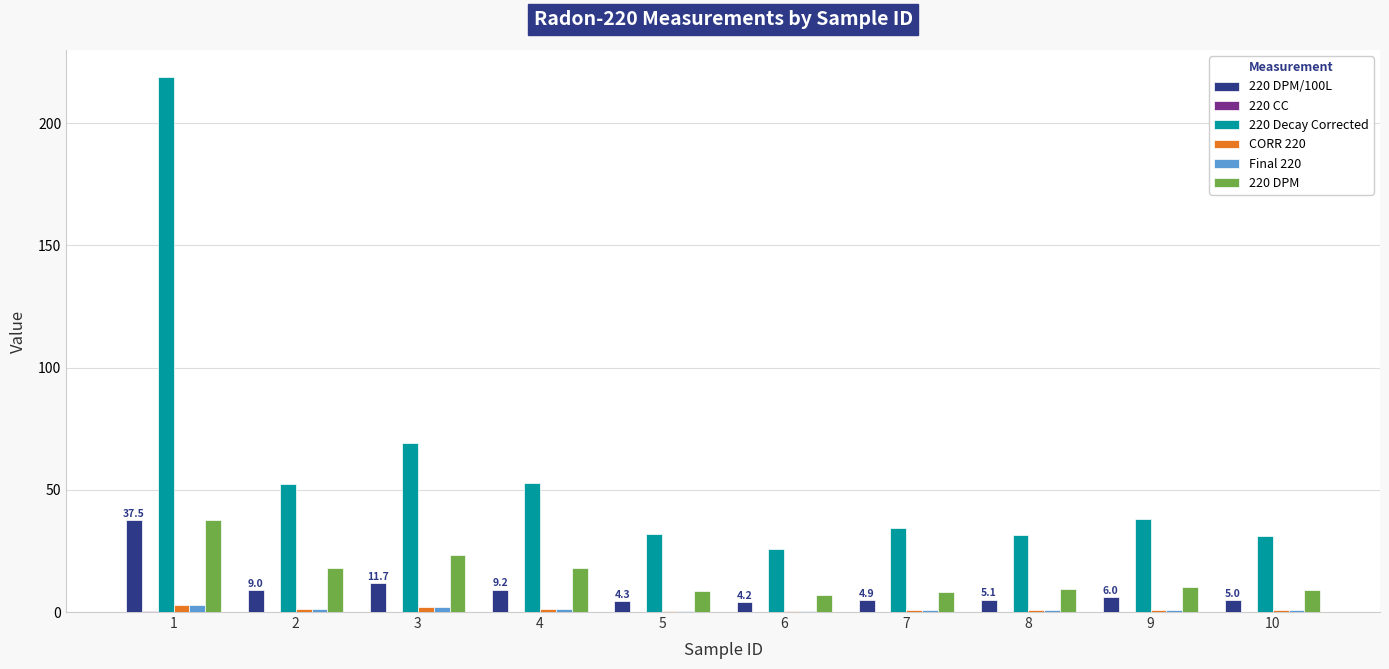

The CORR 220 series shows 0.6 at 5. True or false?

True